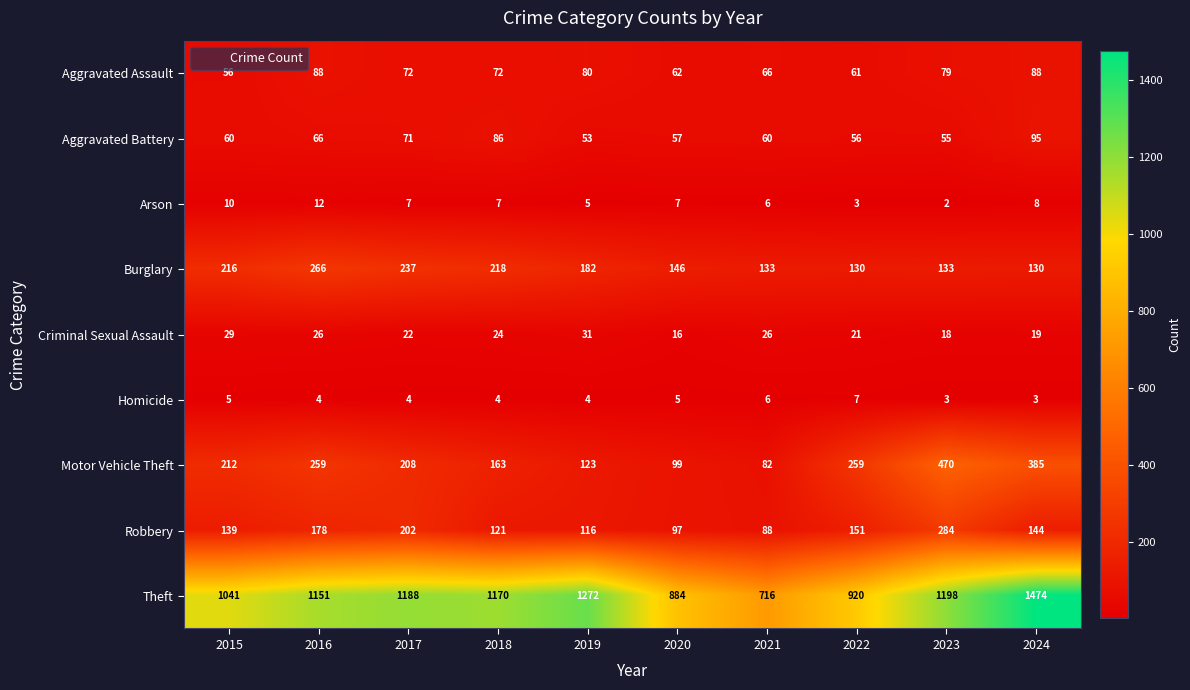

At which category is the sum across all series the highest?

2024